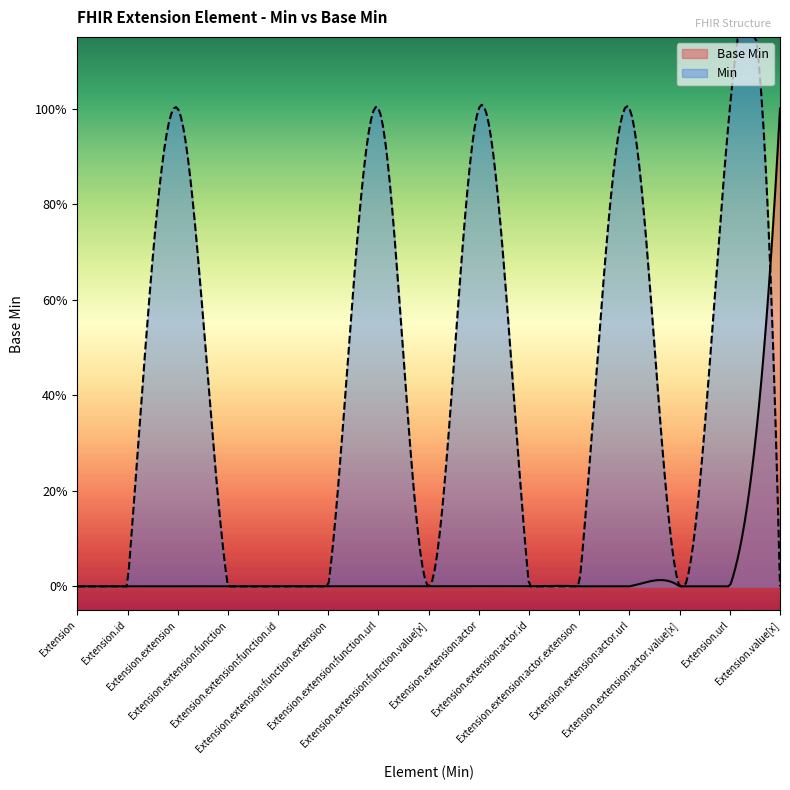

Is it true that the value at Extension.extension is -1?

False